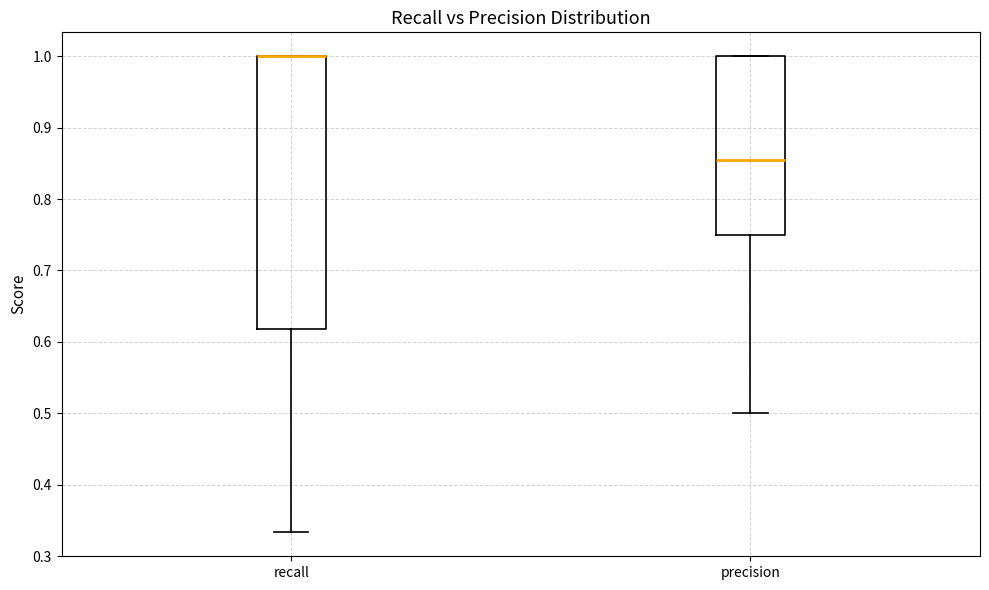

Reading left to right, transcribe this box plot: for each box, give where its median line is, the range the box spans, and where its two whiskers end, as read against the y-axis. The values are not printed on the chart, so give them approximately, as read against the axis.

recall: median 1.00 (drawn on the box's upper edge), box 0.62 to 1.00, whiskers 0.33 to 1.00
precision: median 0.85, box 0.75 to 1.00, whiskers 0.50 to 1.00